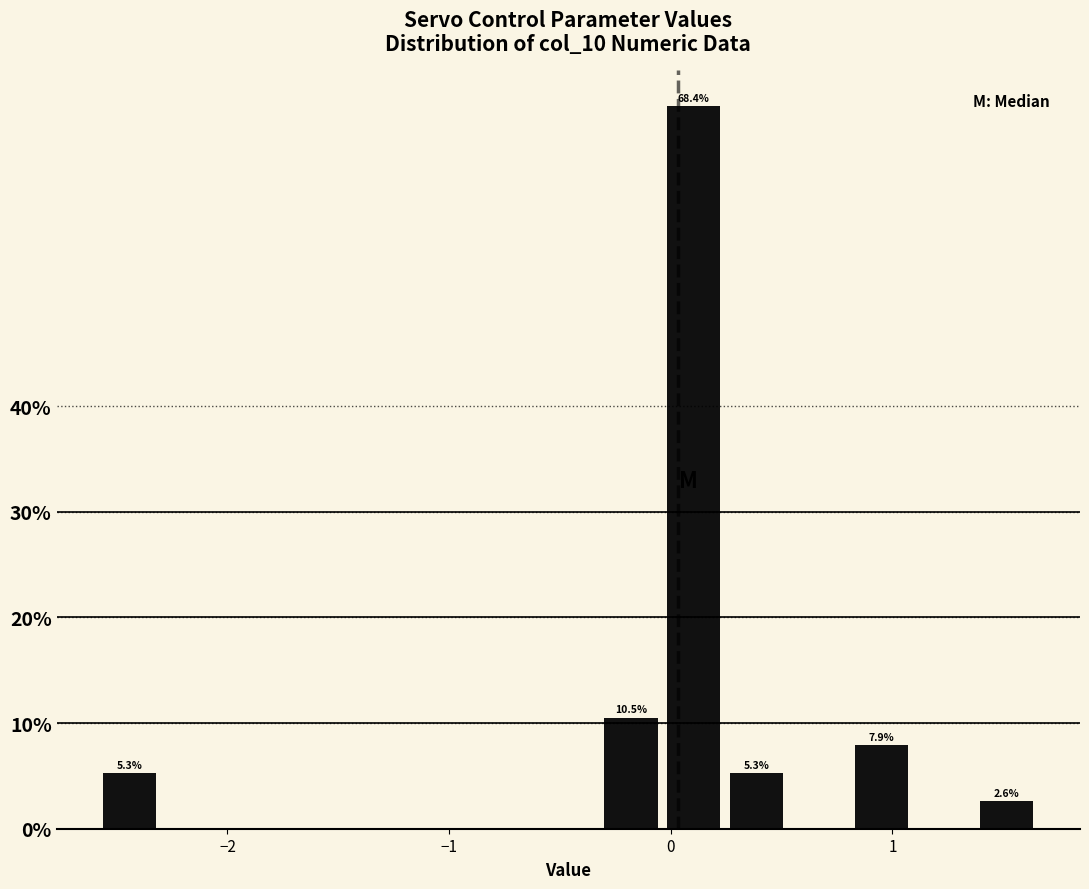

Read against the x-axis, roughly where is the centre of the tallest bar?

0.1